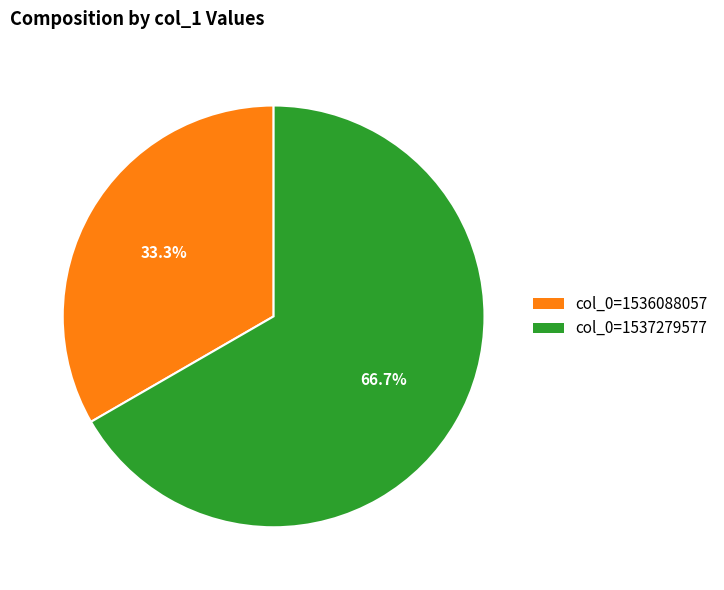

How many segments does this pie chart have?

2